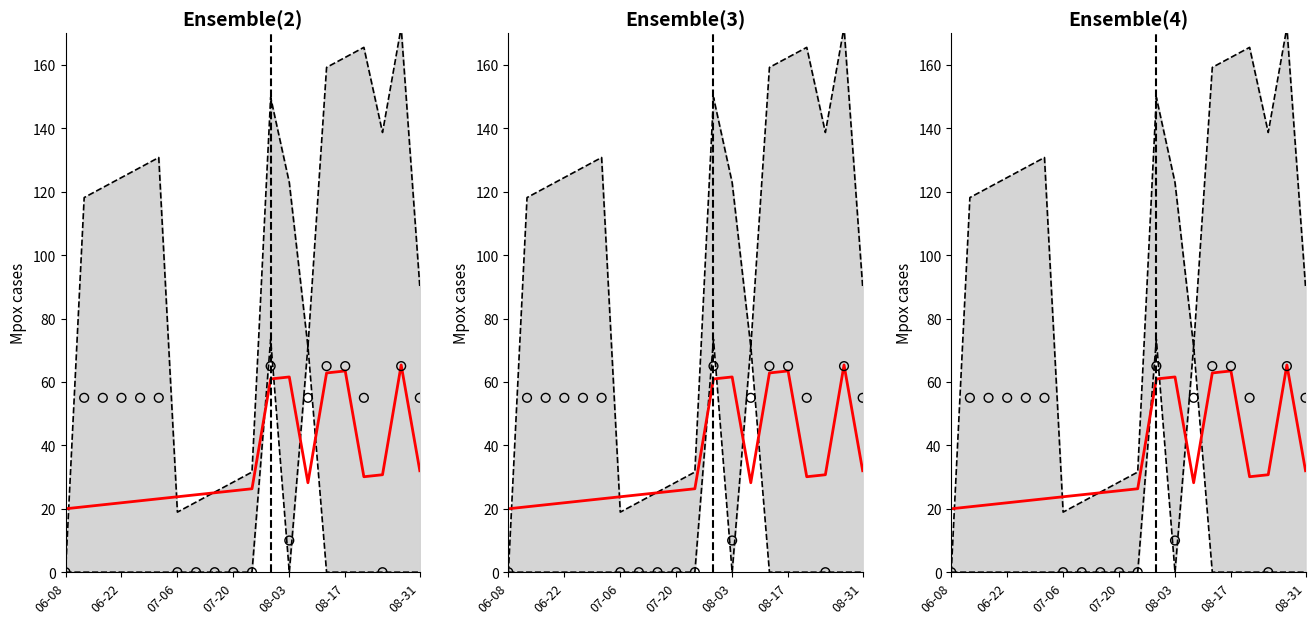

Which series contains the highest Y value?

Upper bound